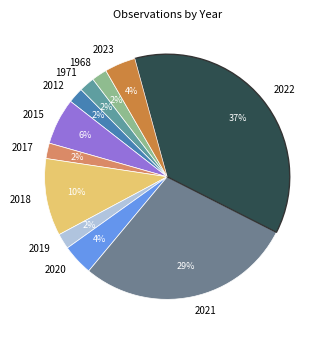

How many segments does this pie chart have?

11